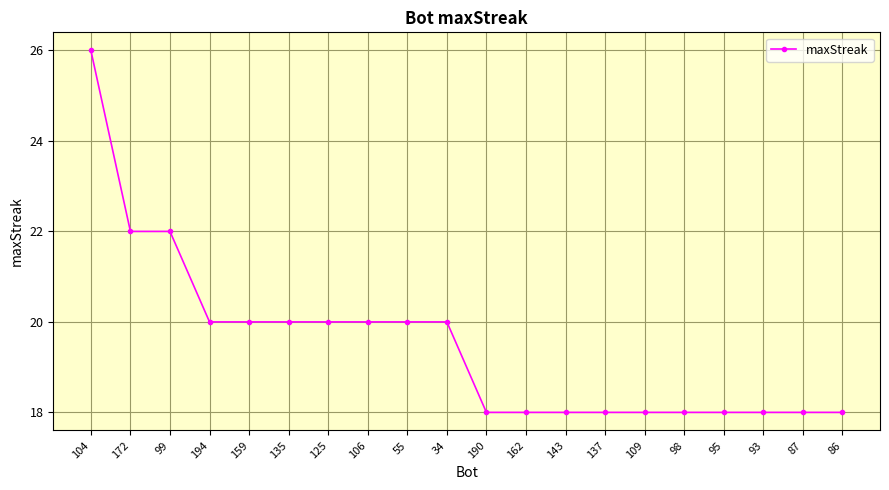

How many series are shown in this chart?

1